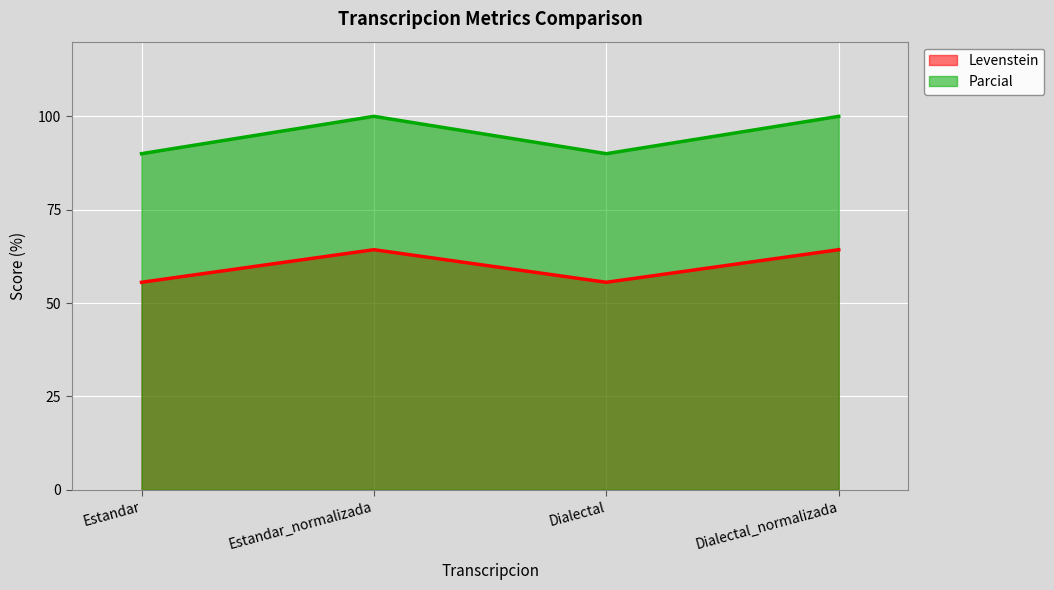

True or false: Levenstein and Parcial cross at least once.

False